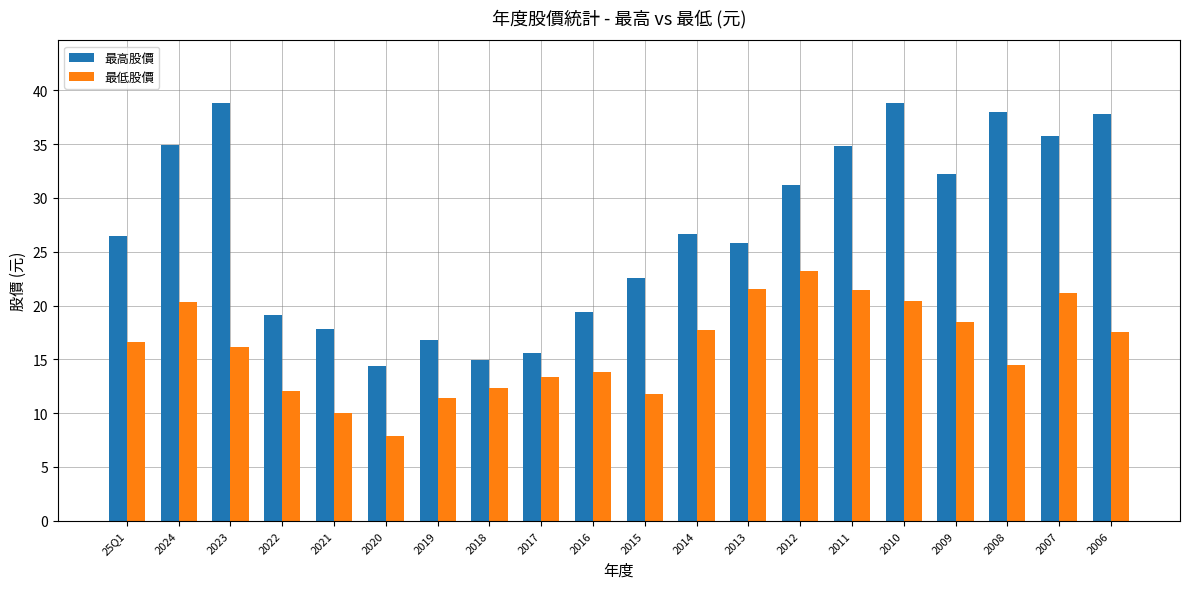

Rank the series at 2021 from lowest to highest value.

最低股價, 最高股價